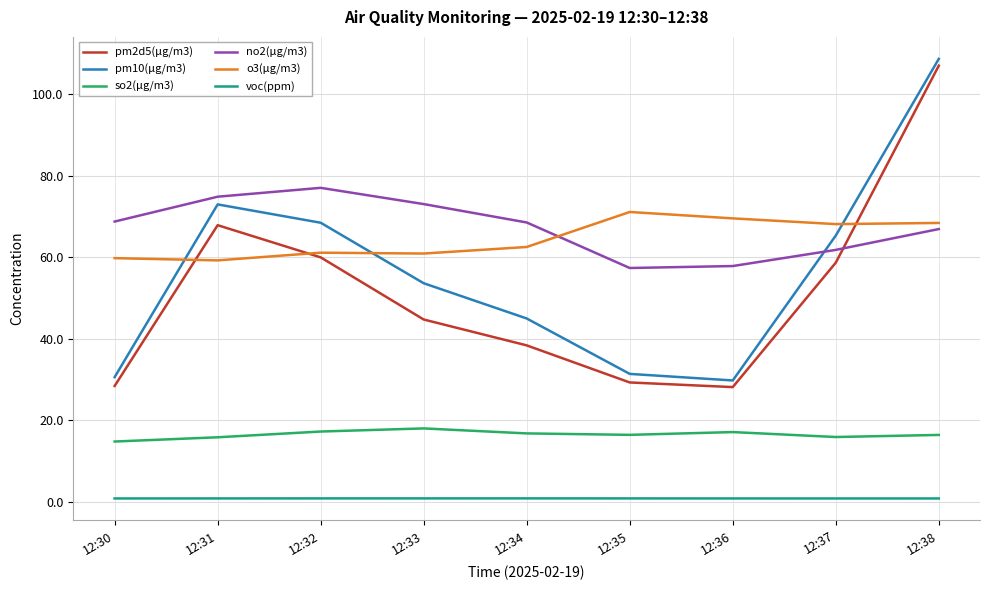

True or false: pm10(μg/m3) and pm2d5(μg/m3) intersect in this chart.

False